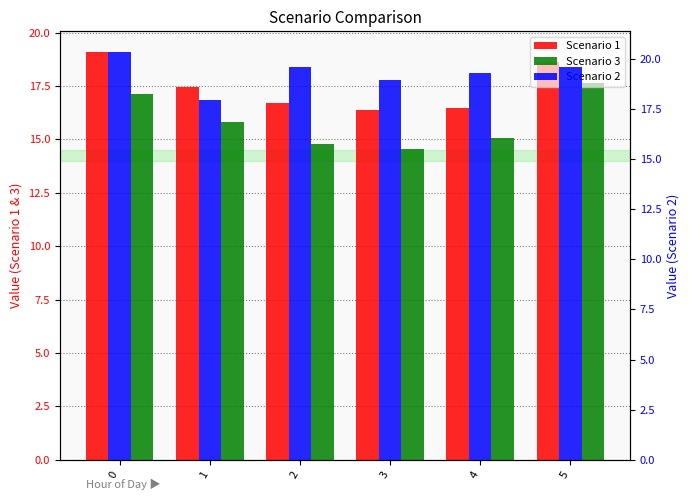

At which label is Scenario 1 closest to 17?

2